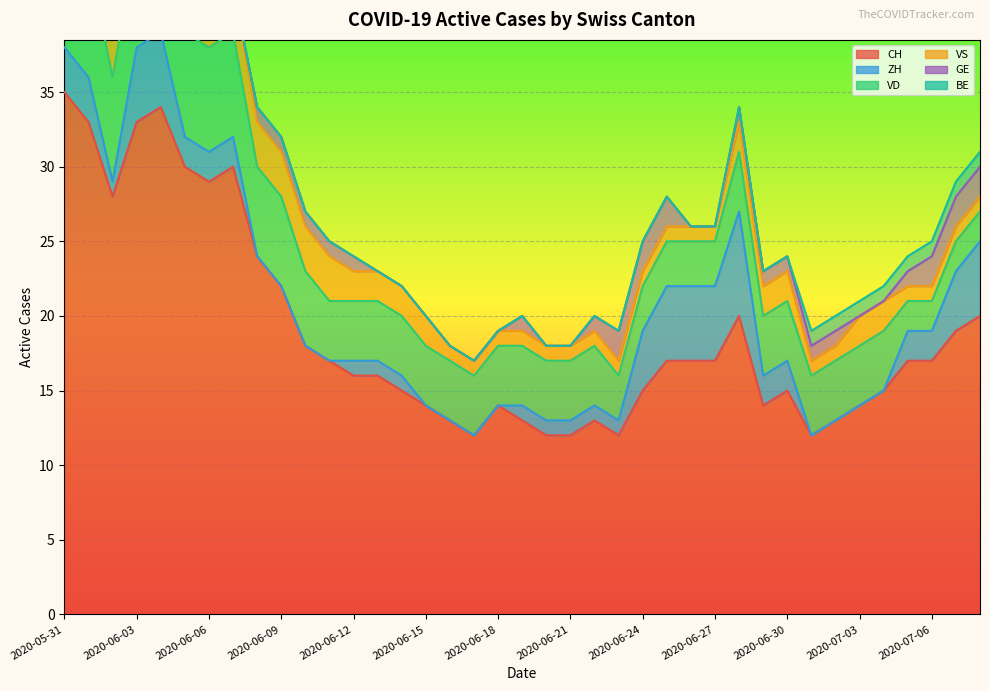

Is it true that CH equals 20 at 2020-06-28?

True